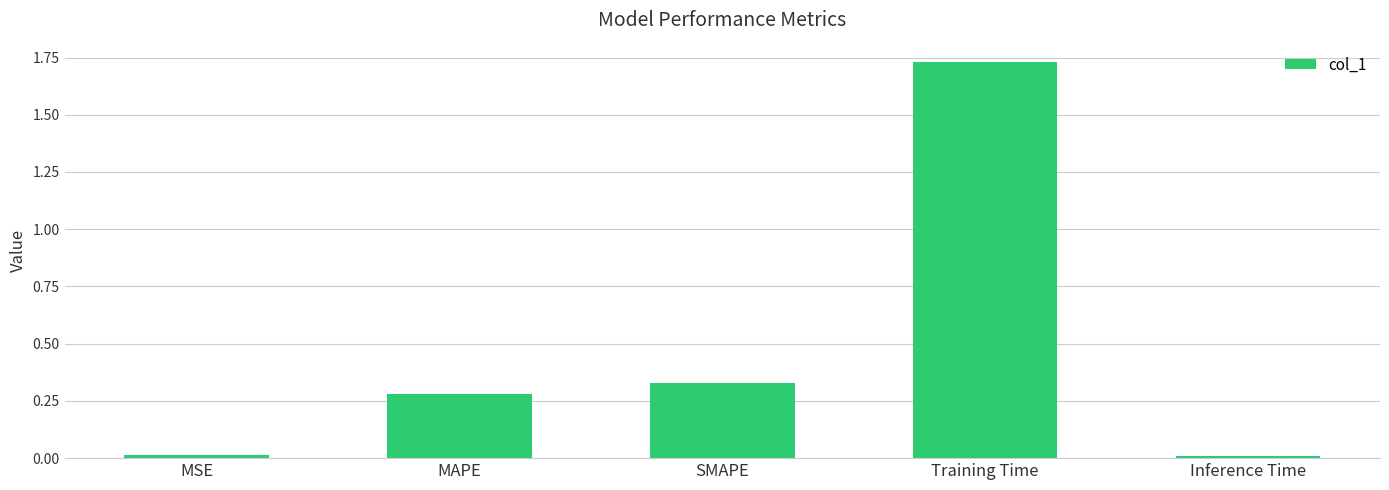

What is the average value?

0.5